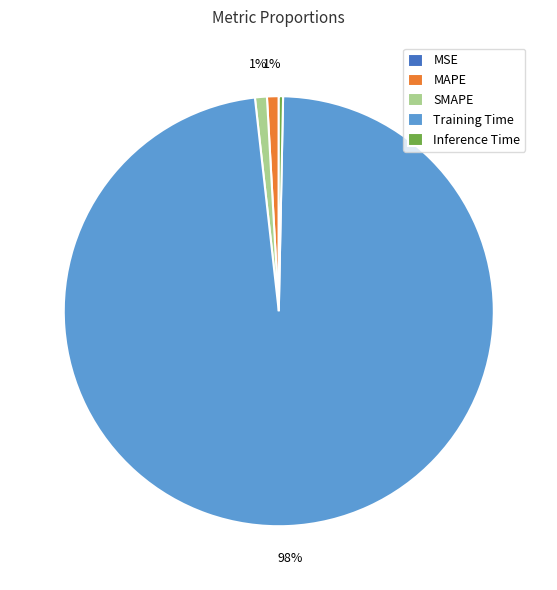

True or false: SMAPE accounts for 1% of the total.

True